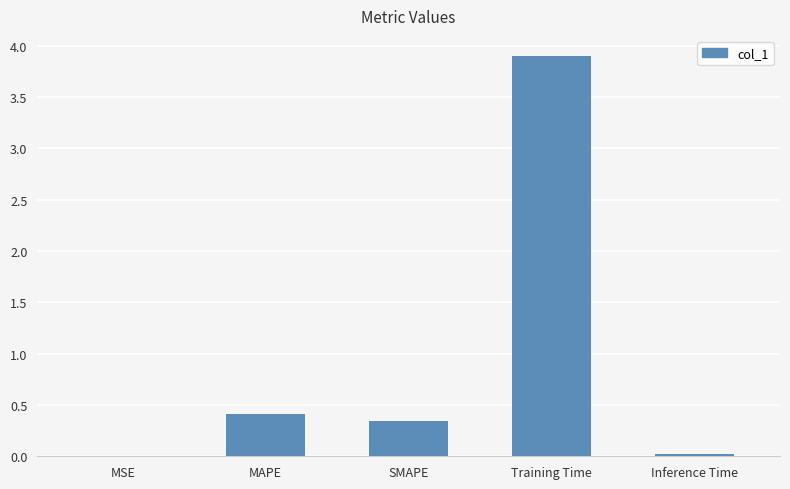

True or false: the data shows 0.4 at MAPE.

True